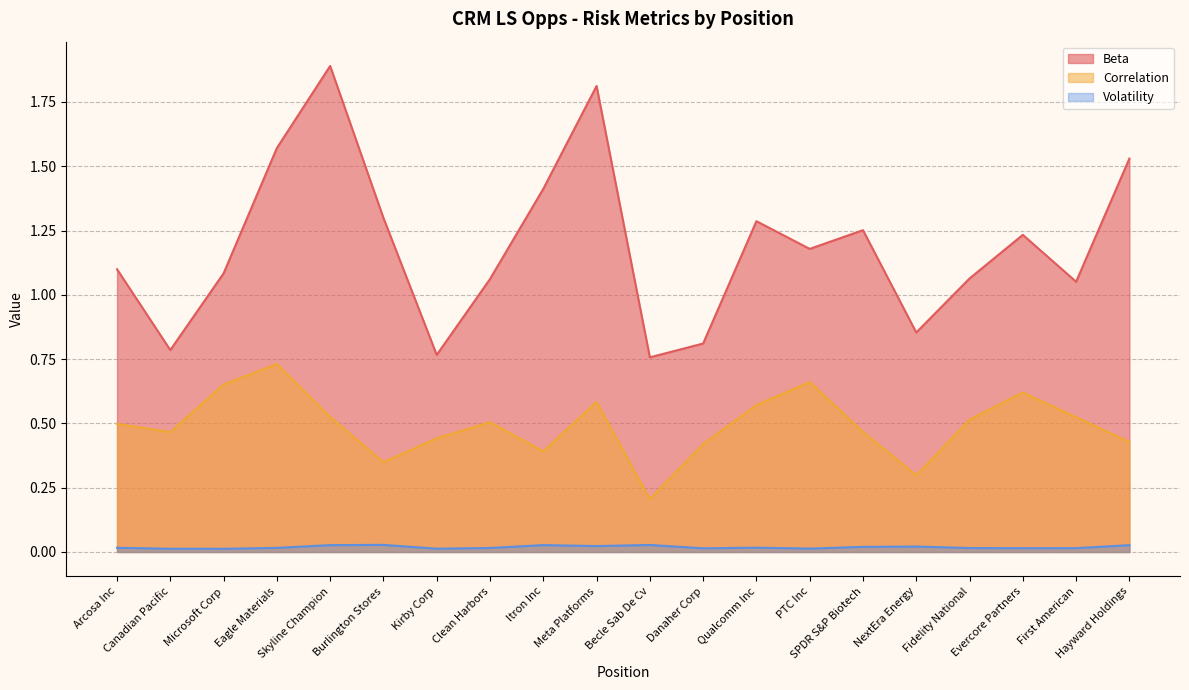

True or false: Beta and Volatility intersect in this chart.

False